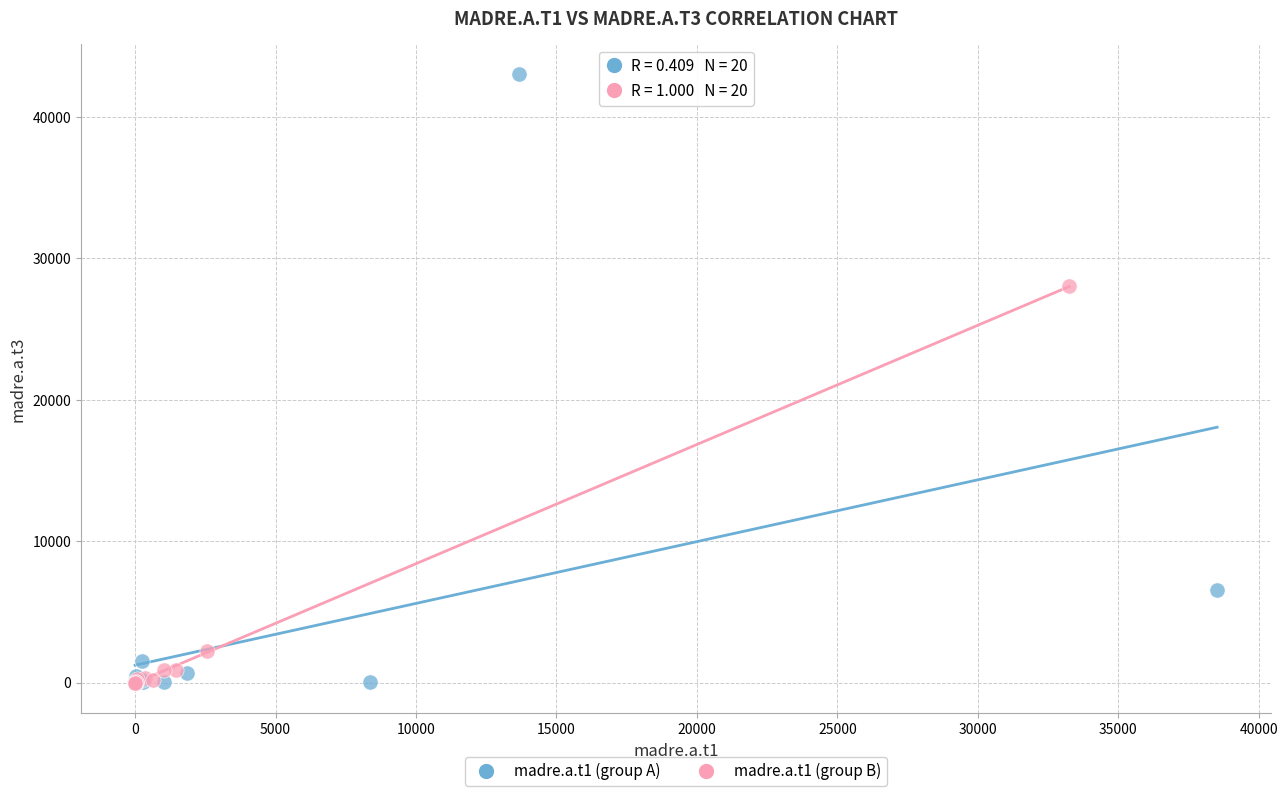

Which series reaches the maximum Y coordinate?

madre.a.t1 (group A)